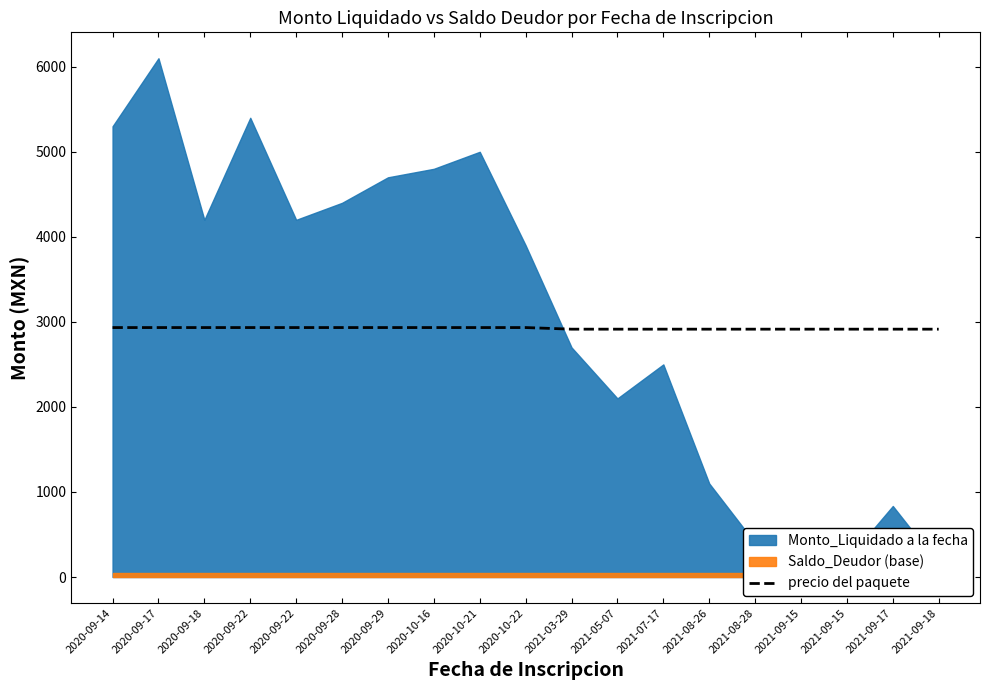

Does the chart display data point markers on the line(s)?

No